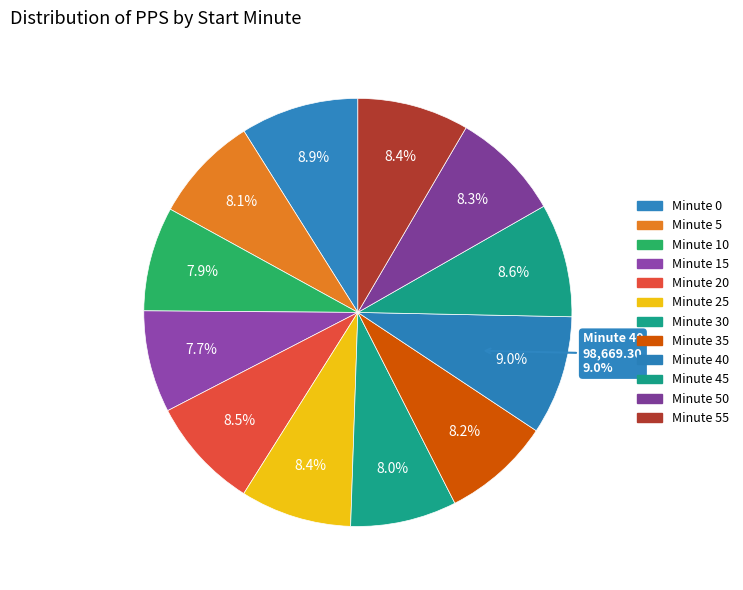

Does Minute 45 represent more than half of the total?

No